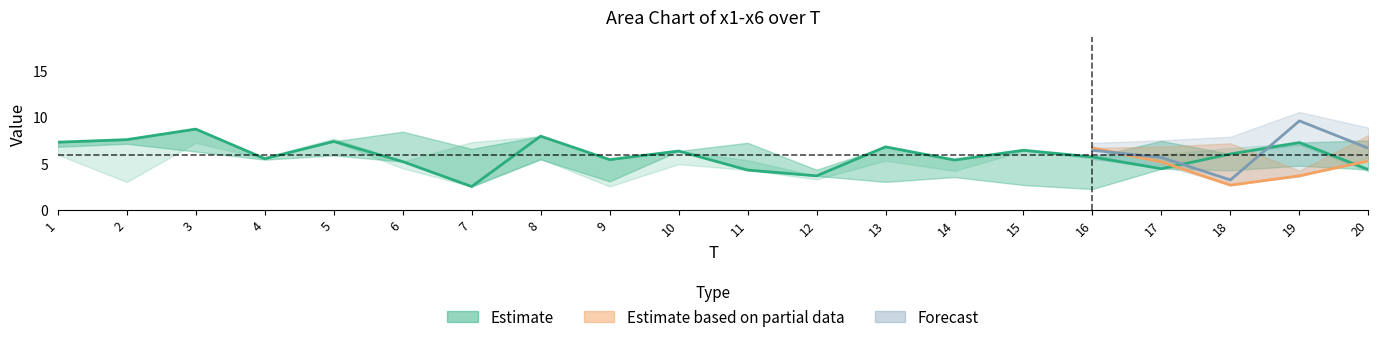

Count the number of data series in this chart.

6